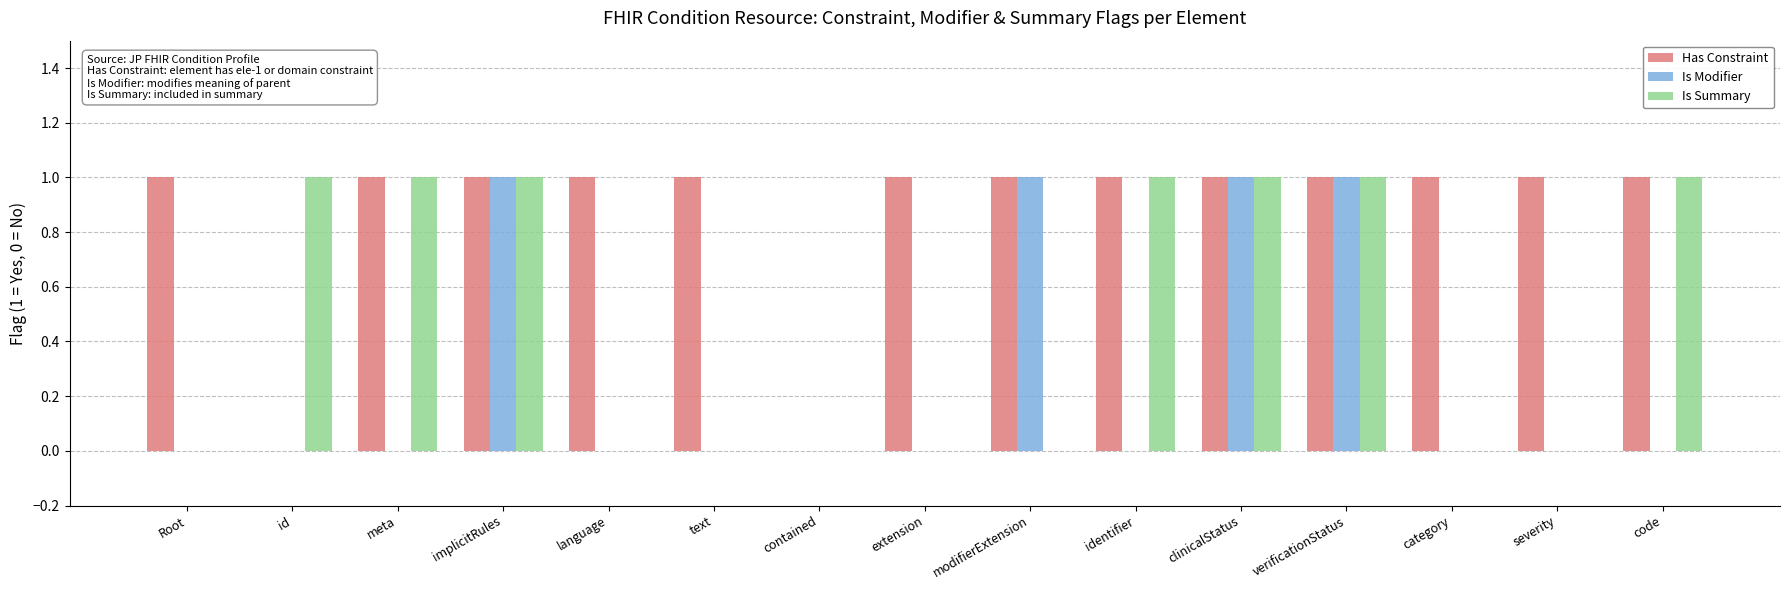

What is the difference between the Is Modifier values at modifierExtension and category?

1